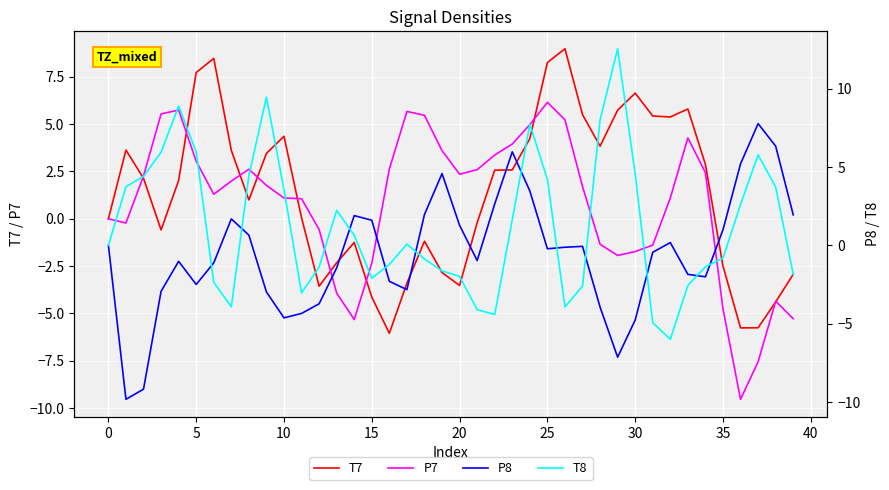

At which category is the sum across all series the highest?

24